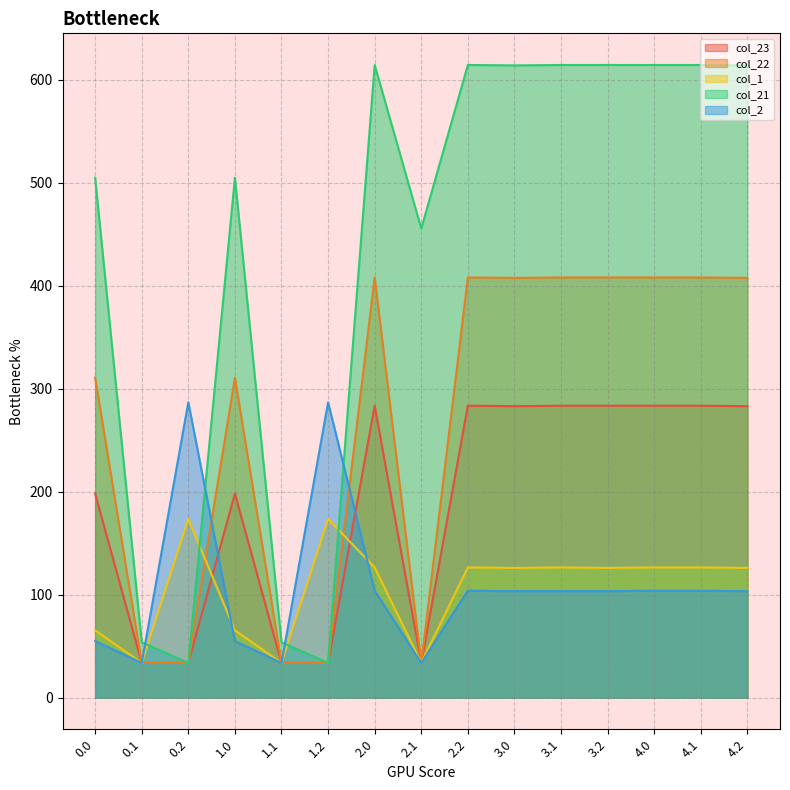

What are all the series names shown in the legend?

col_23, col_22, col_1, col_21, col_2